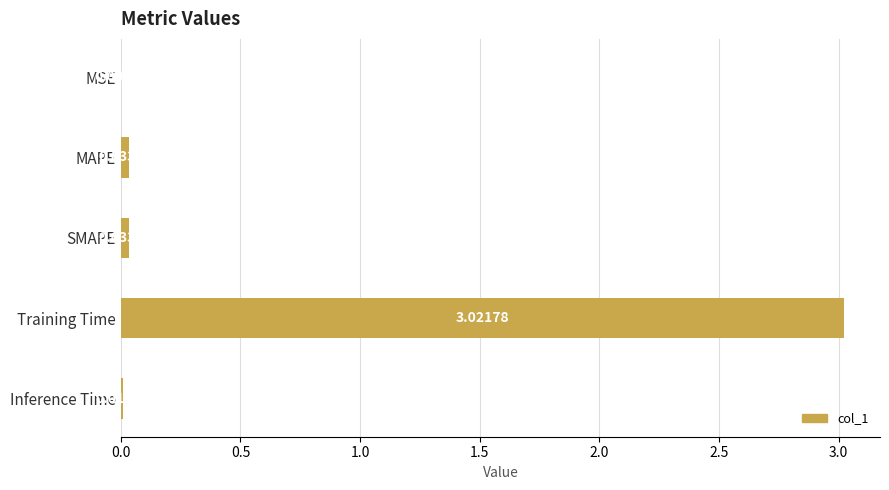

Between MSE and MAPE, which is larger?

MAPE